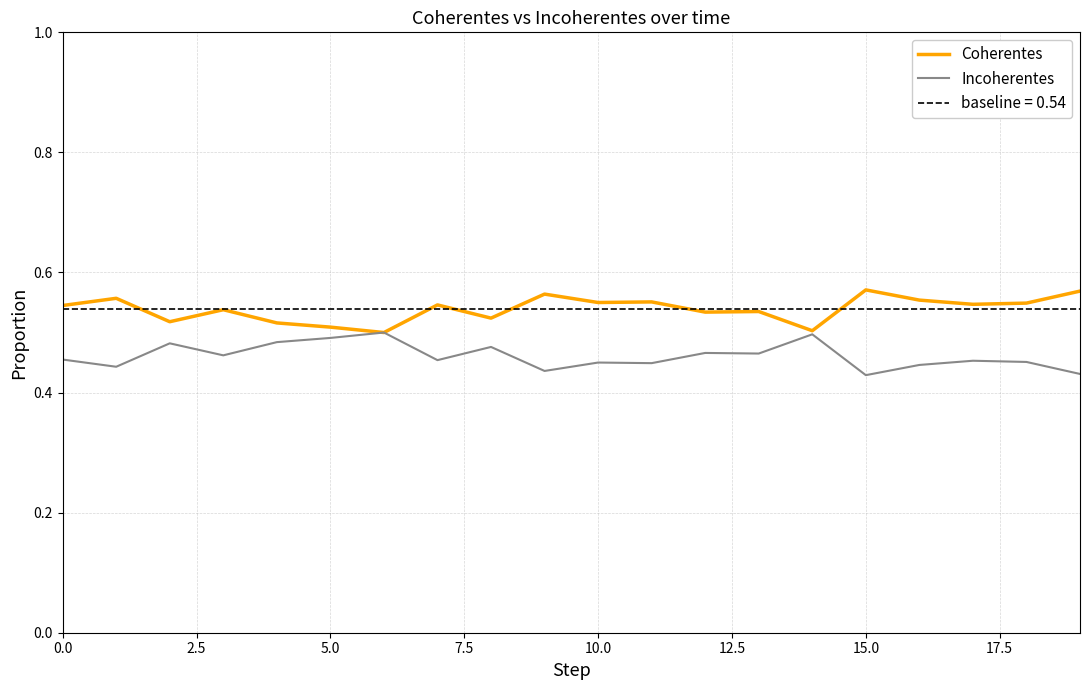

True or false: Coherentes and Incoherentes intersect in this chart.

False